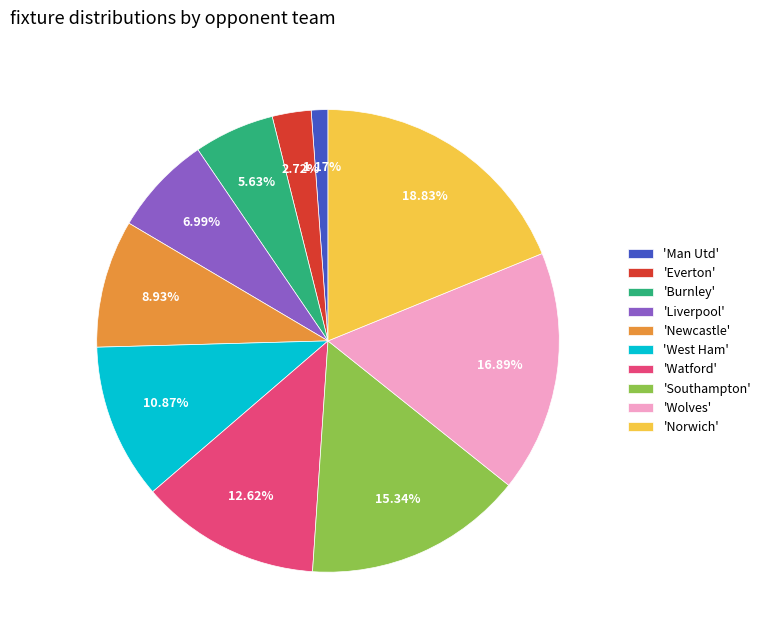

How many slices are in this pie chart?

10